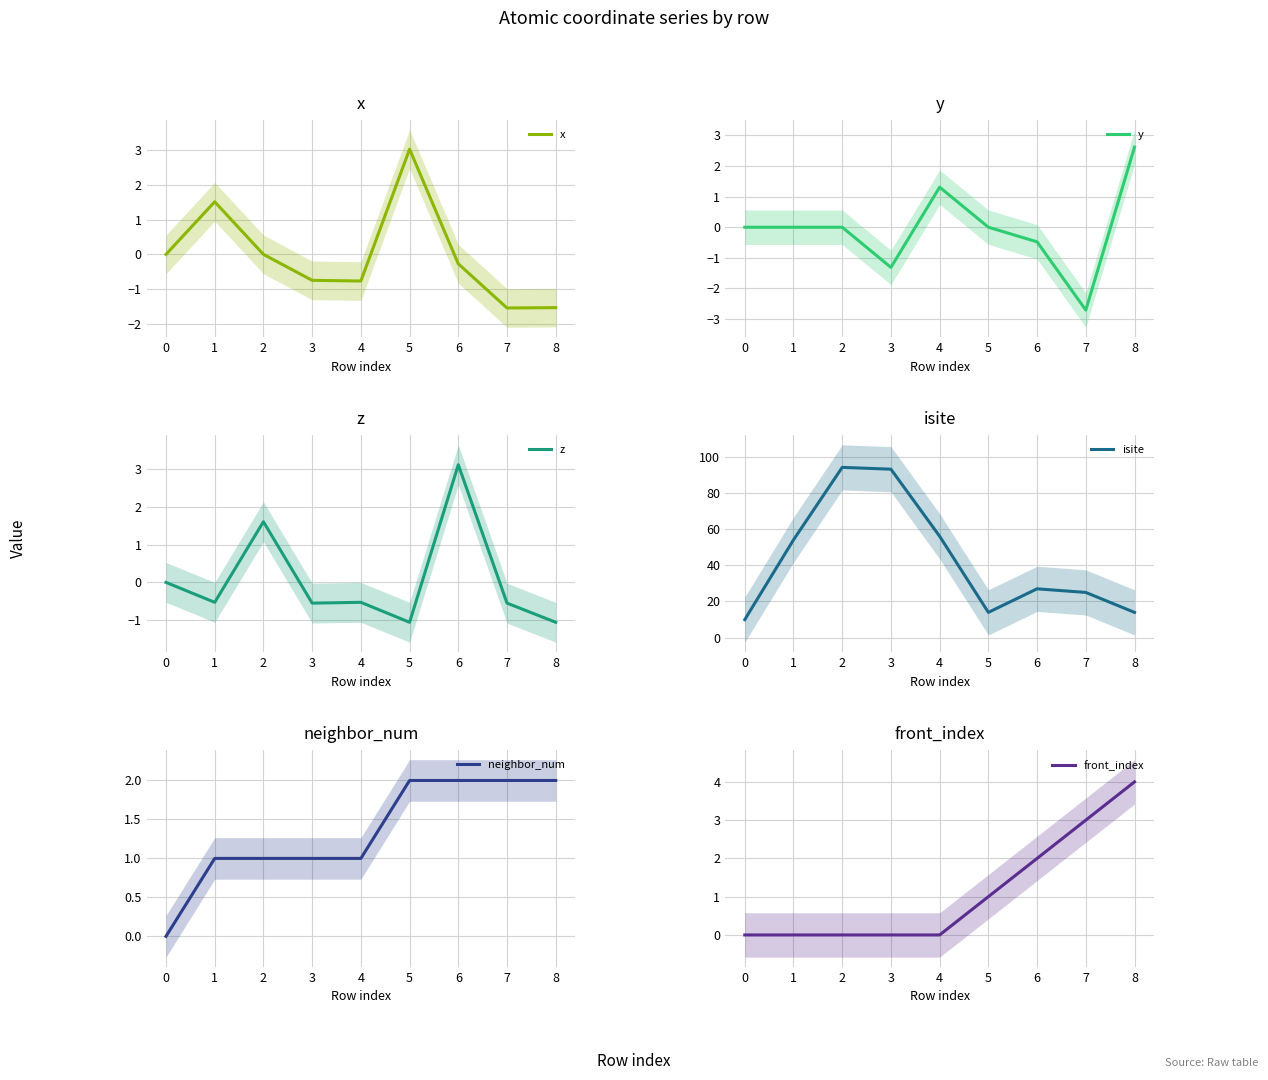

True or false: z has a value of 1.7 at 6.

False